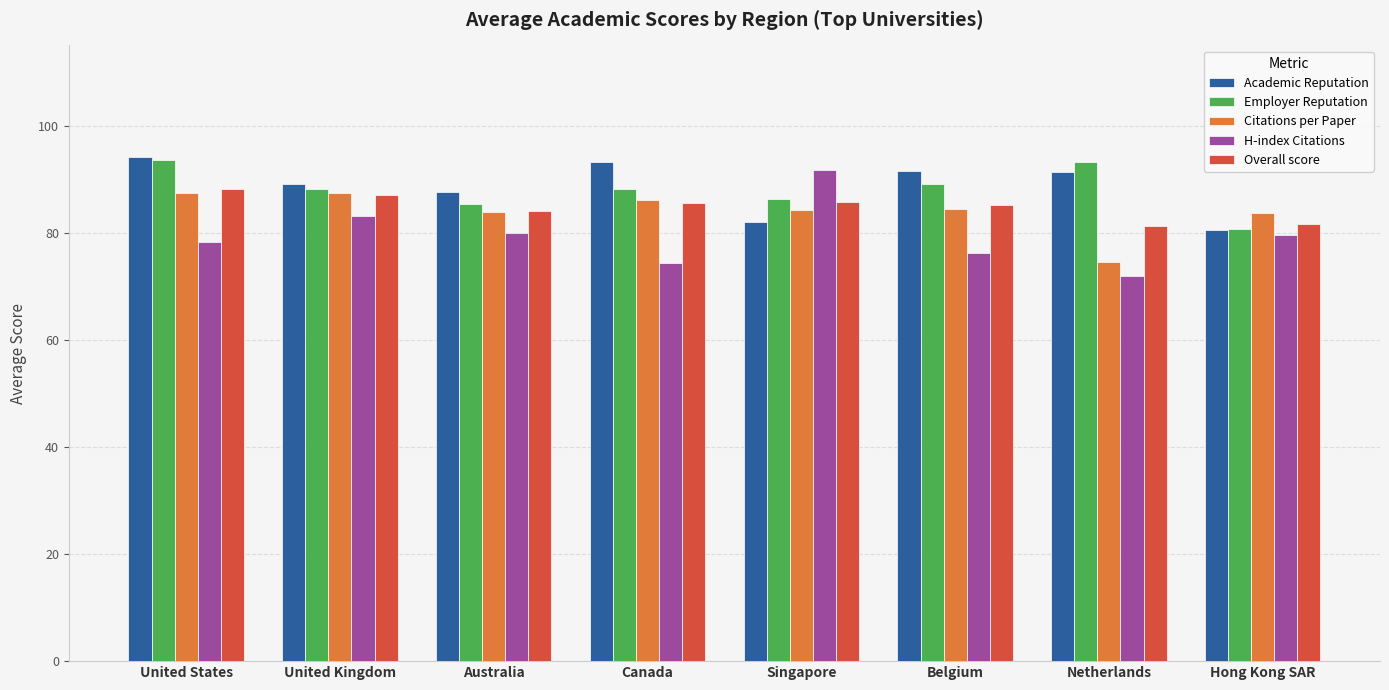

What is the difference between the Overall score values at Australia and Netherlands?

2.9